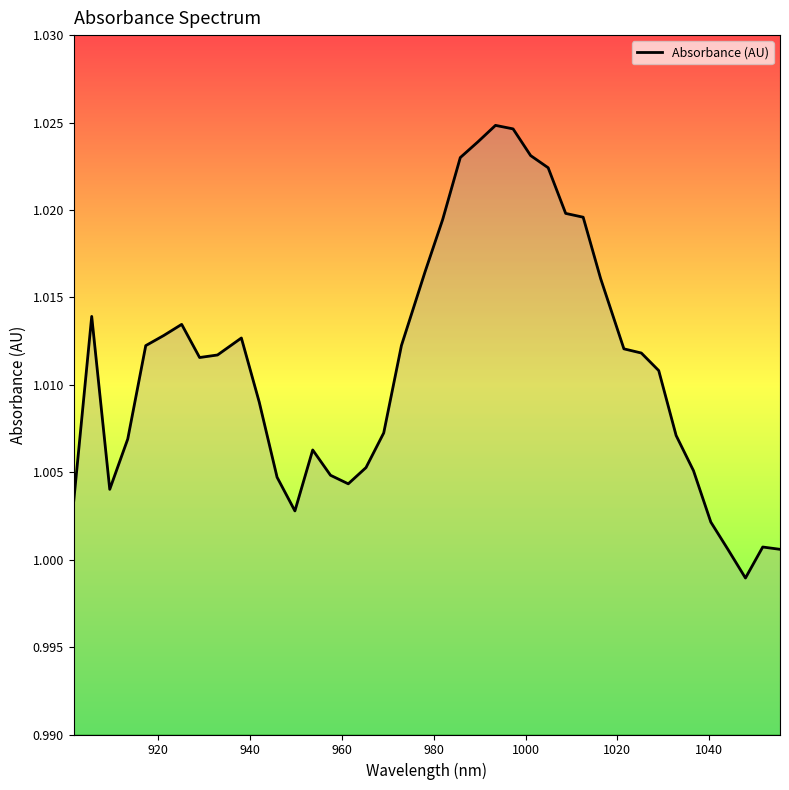

What is the greatest value displayed?

1.0